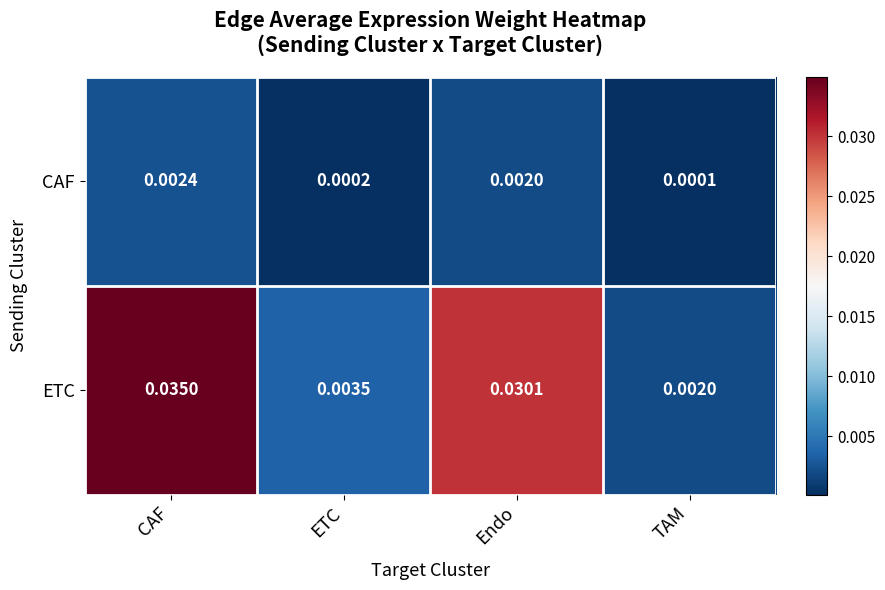

At which label does ETC reach its peak?

CAF